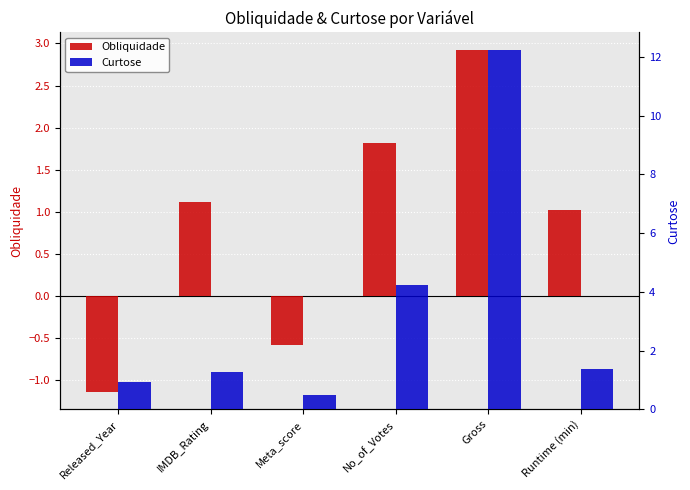

Is it true that Obliquidade equals 2.9 at Gross?

True